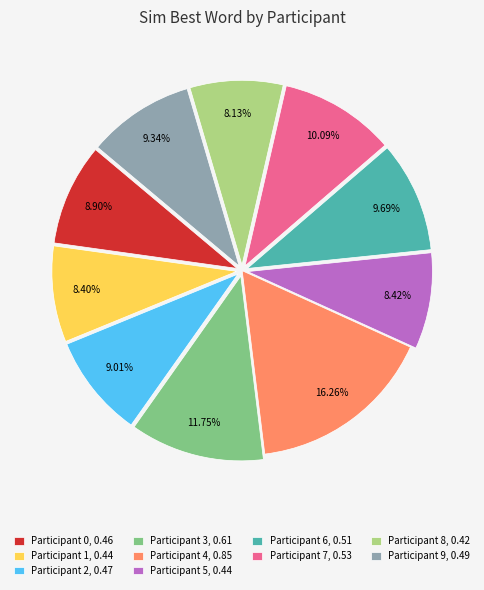

Combined, do Participant 9, 0.49 and Participant 2, 0.47 account for over 50%?

No